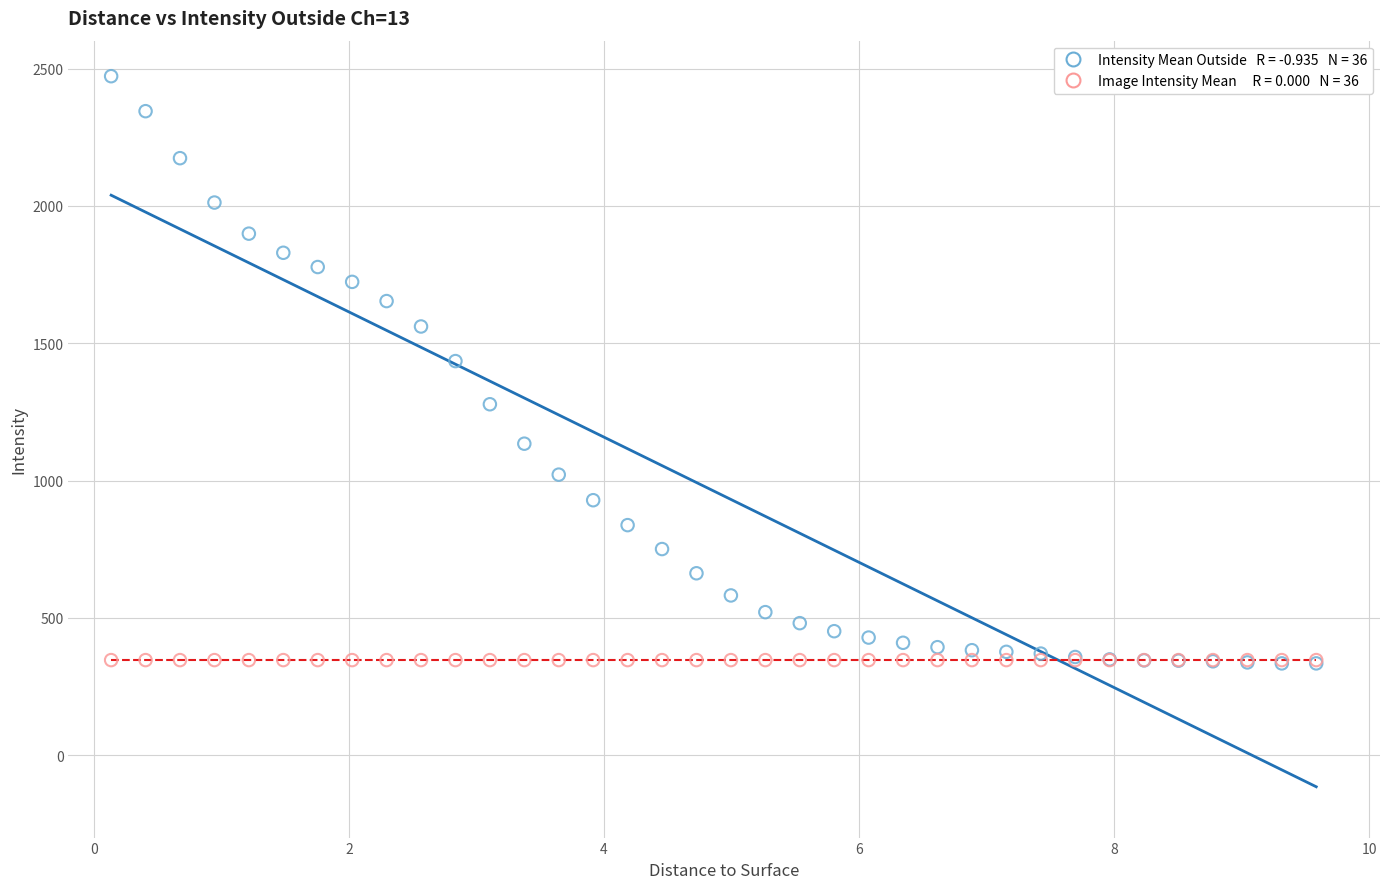

Across all series, what Y value is closest to 1403?

1434.9